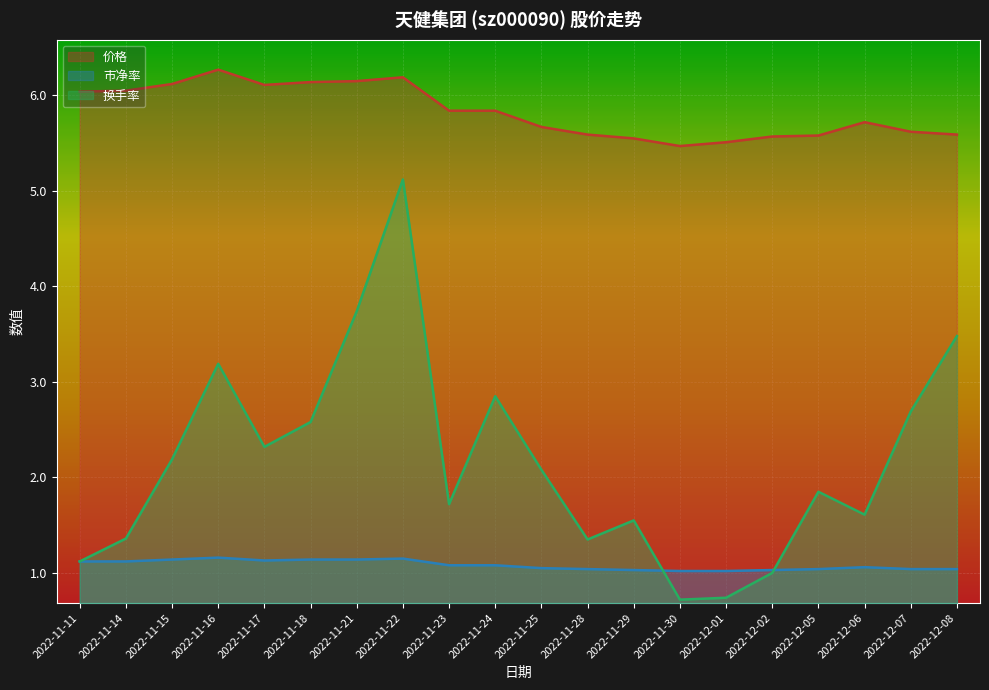

Reading left to right, transcribe all the data shown in this chart.

价格: 2022-11-11=6.0	2022-11-14=6.0	2022-11-15=6.1	2022-11-16=6.3	2022-11-17=6.1	2022-11-18=6.1	2022-11-21=6.2	2022-11-22=6.2	2022-11-23=5.8	2022-11-24=5.8	2022-11-25=5.7	2022-11-28=5.6	2022-11-29=5.5	2022-11-30=5.5	2022-12-01=5.5	2022-12-02=5.6	2022-12-05=5.6	2022-12-06=5.7	2022-12-07=5.6	2022-12-08=5.6
市净率: 2022-11-11=1.1	2022-11-14=1.1	2022-11-15=1.1	2022-11-16=1.2	2022-11-17=1.1	2022-11-18=1.1	2022-11-21=1.1	2022-11-22=1.1	2022-11-23=1.1	2022-11-24=1.1	2022-11-25=1.1	2022-11-28=1.0	2022-11-29=1.0	2022-11-30=1.0	2022-12-01=1.0	2022-12-02=1.0	2022-12-05=1.0	2022-12-06=1.1	2022-12-07=1.0	2022-12-08=1.0
换手率: 2022-11-11=1.1	2022-11-14=1.4	2022-11-15=2.2	2022-11-16=3.2	2022-11-17=2.3	2022-11-18=2.6	2022-11-21=3.7	2022-11-22=5.1	2022-11-23=1.7	2022-11-24=2.9	2022-11-25=2.1	2022-11-28=1.4	2022-11-29=1.6	2022-11-30=0.7	2022-12-01=0.7	2022-12-02=1.0	2022-12-05=1.9	2022-12-06=1.6	2022-12-07=2.7	2022-12-08=3.5